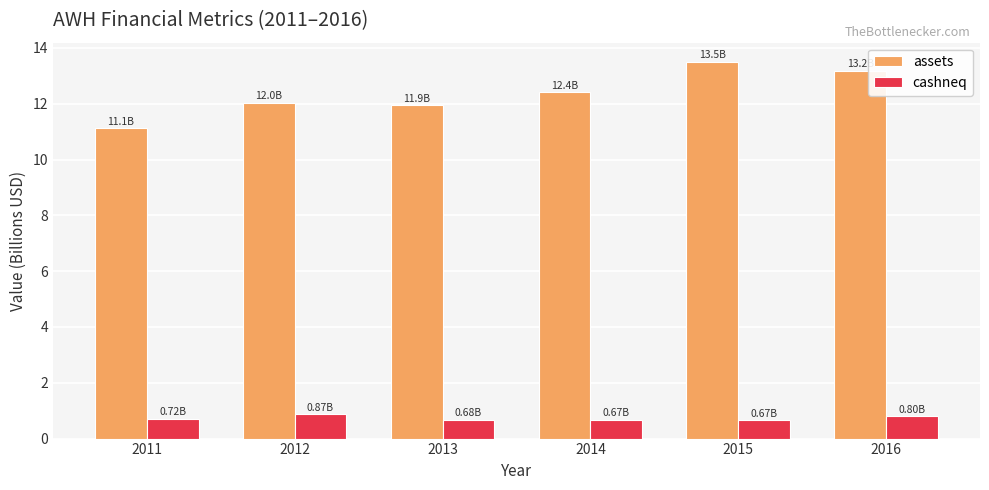

Is the value of cashneq at 2012 greater than the value of assets at 2015?

No